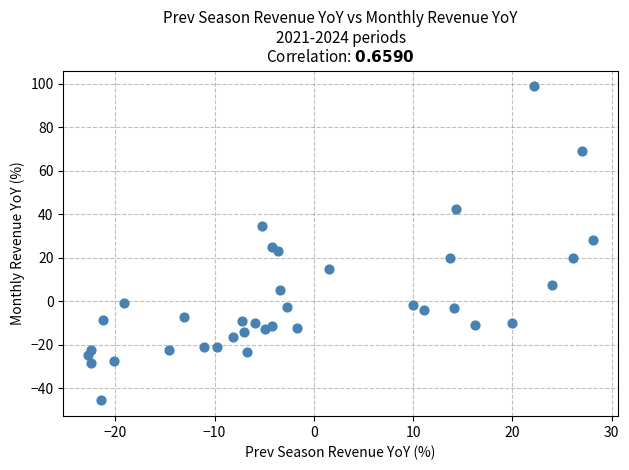

What is the range of X values (max minus min)?

50.8